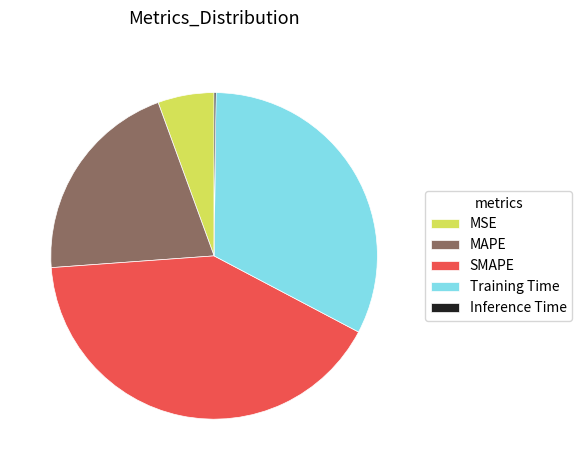

Does any single category account for the majority?

No